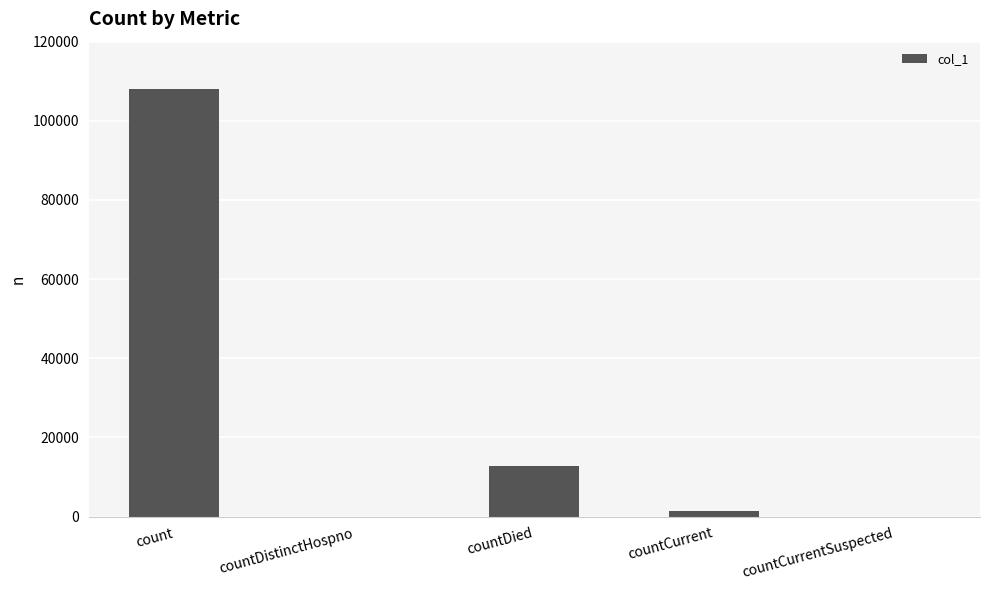

Count the number of categories in the chart.

5